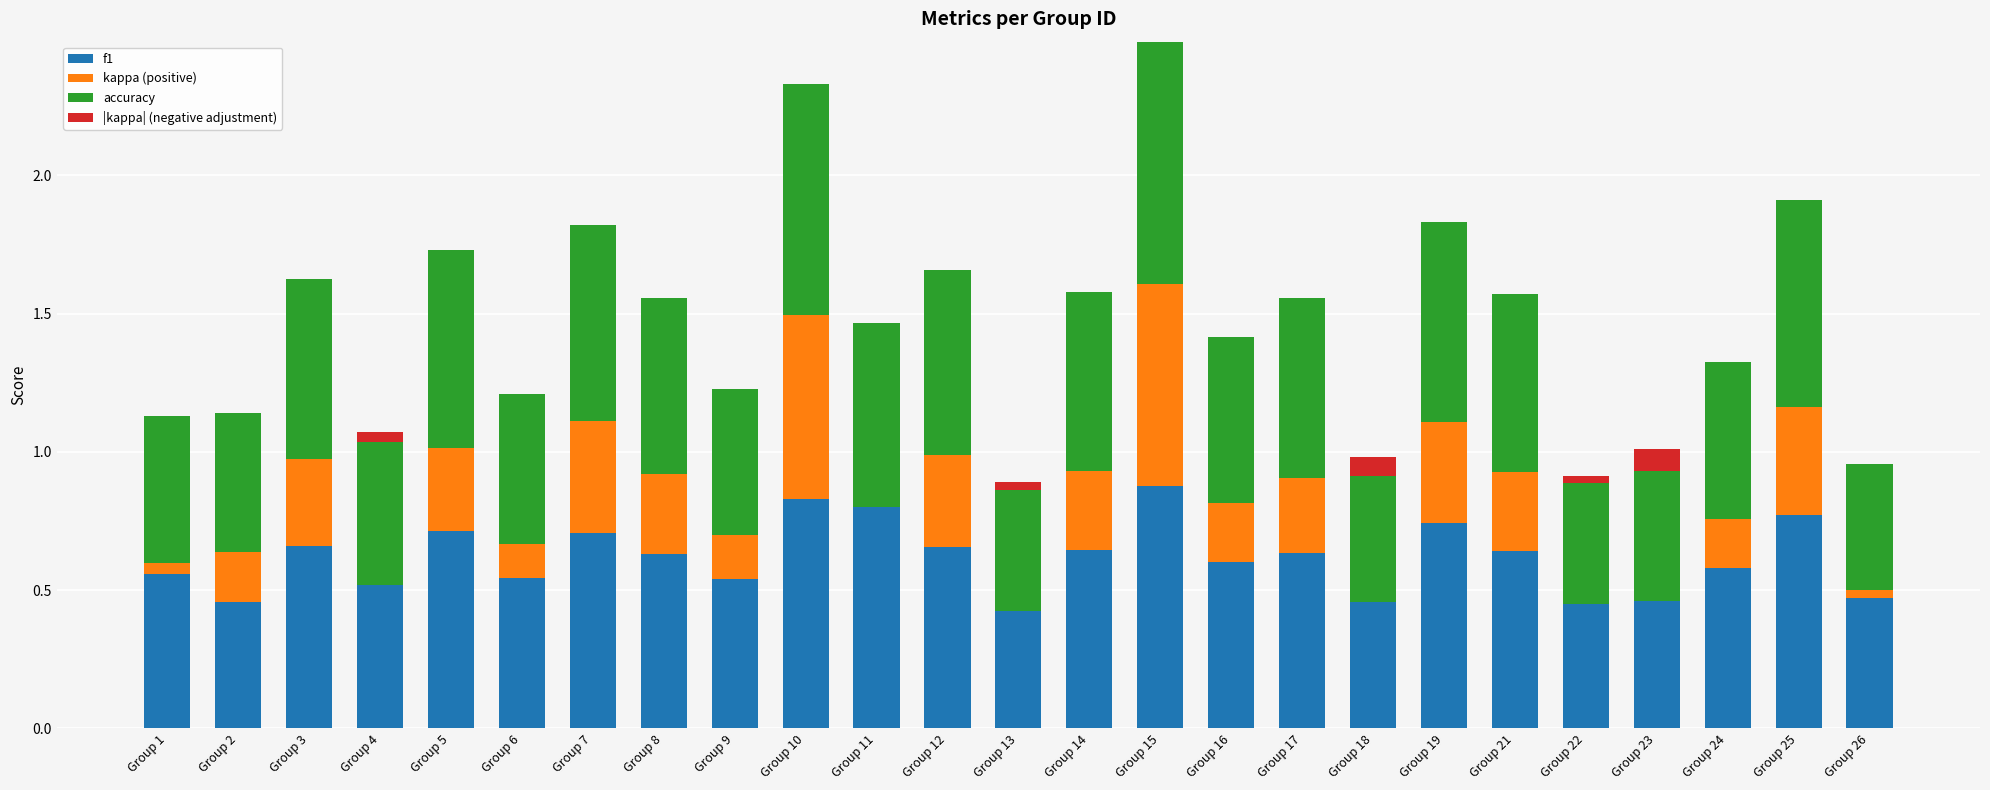

The value of f1 at Group 14 is 0.6. True or false?

True